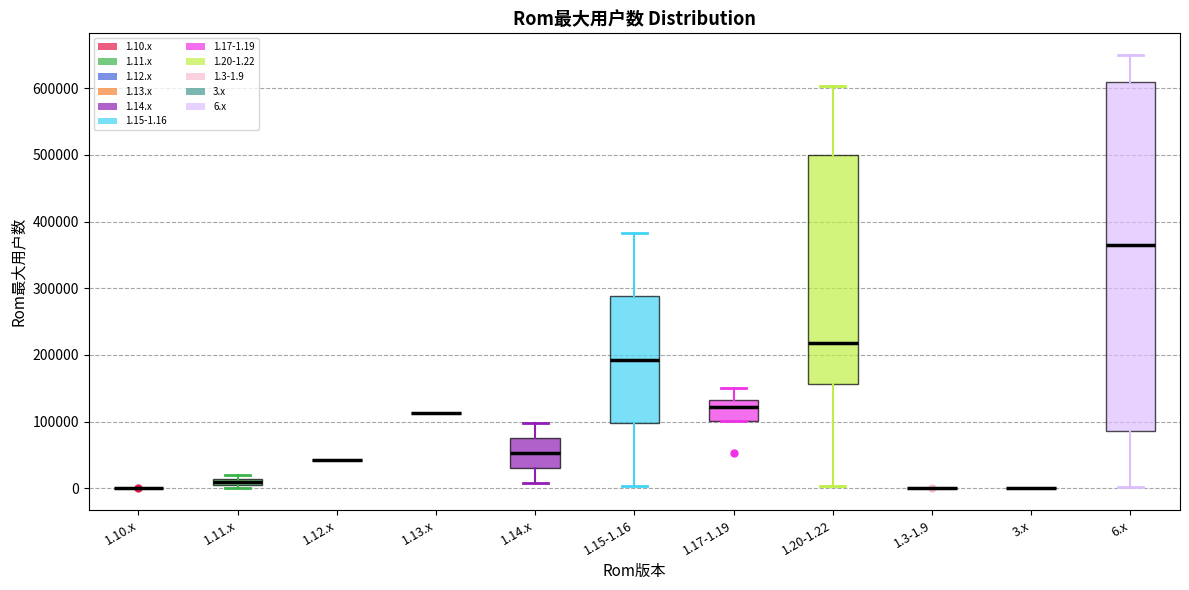

Which box is the tallest, from its lower edge to its upper edge?

6.x